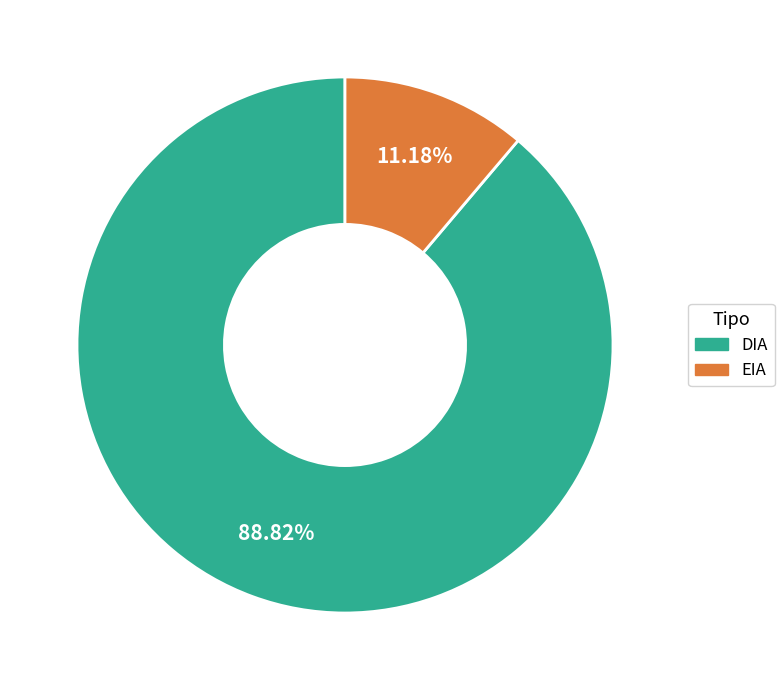

To the nearest percent, what is the average slice percentage?

50%